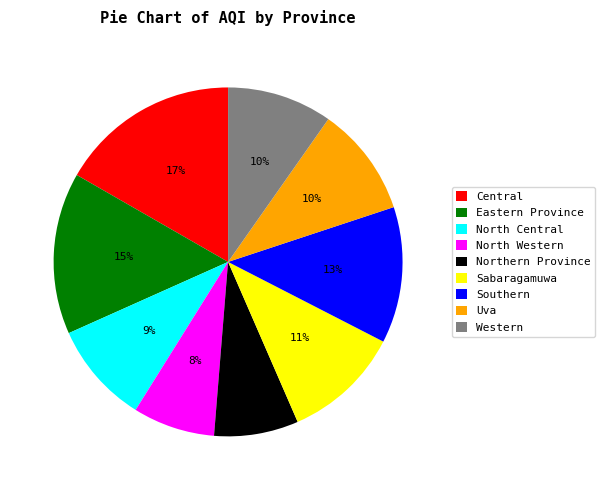

What is the largest slice in the pie chart?

Central